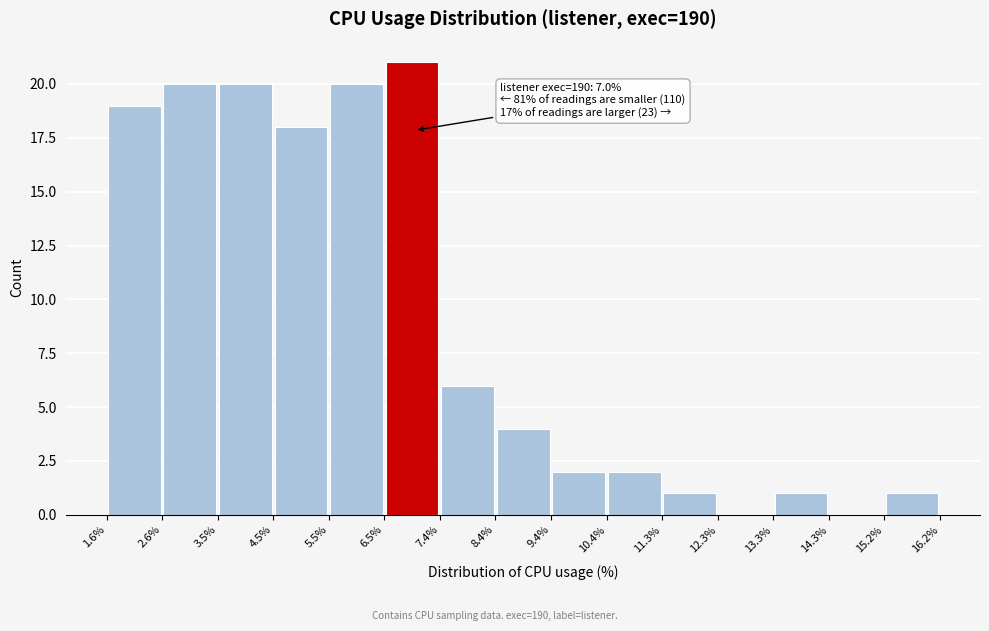

Over which range of the x-axis is the bar tallest?

6.5% to 7.4%